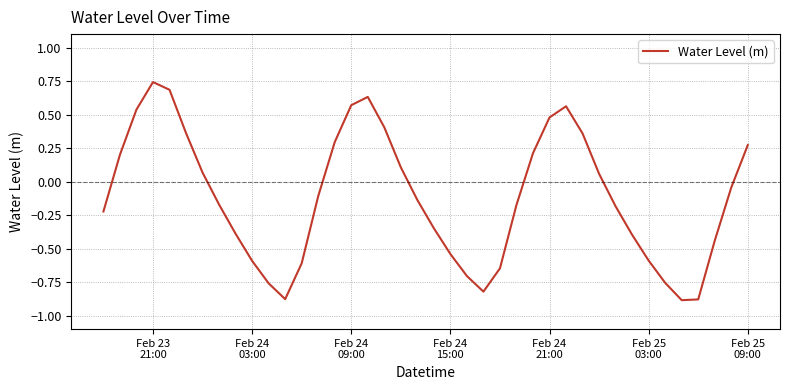

What is the difference between the maximum and second lowest values?

1.6